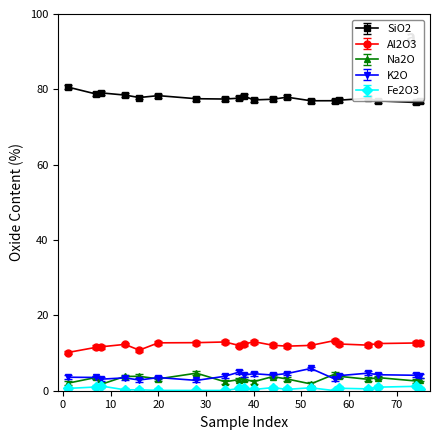

True or false: K2O has more than 2 points higher than both neighbors.

True